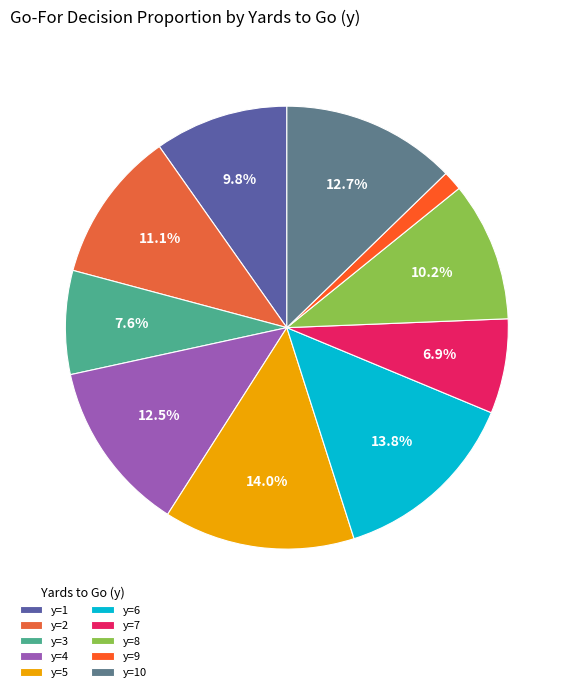

The y=1 slice represents 10% of the pie. True or false?

True